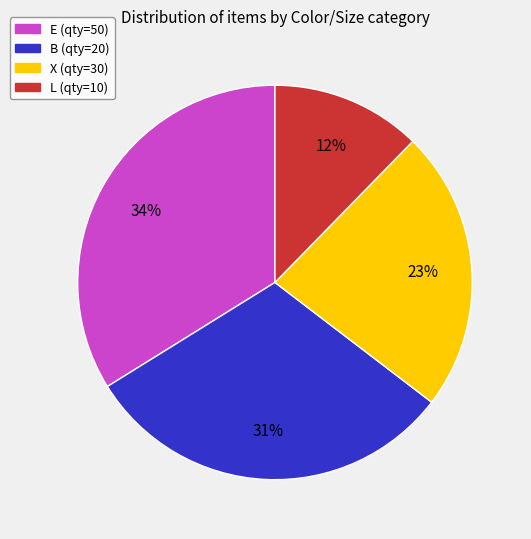

Is there any slice that represents more than half of the pie?

No